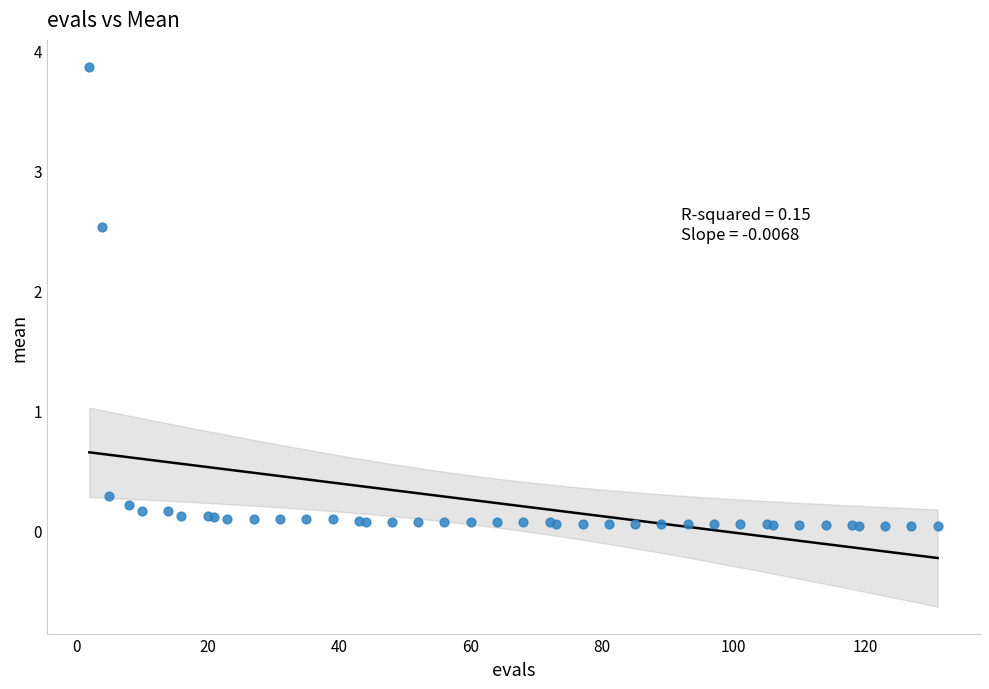

What Y value in the scatter plot is closest to 1?

0.3